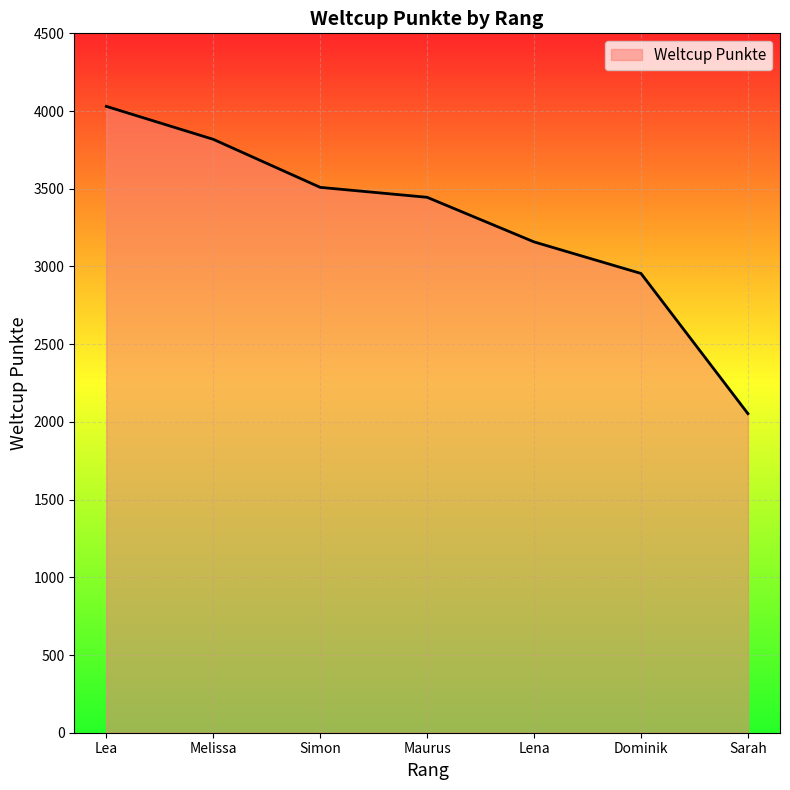

How many values are between 2955 and 3818?

5